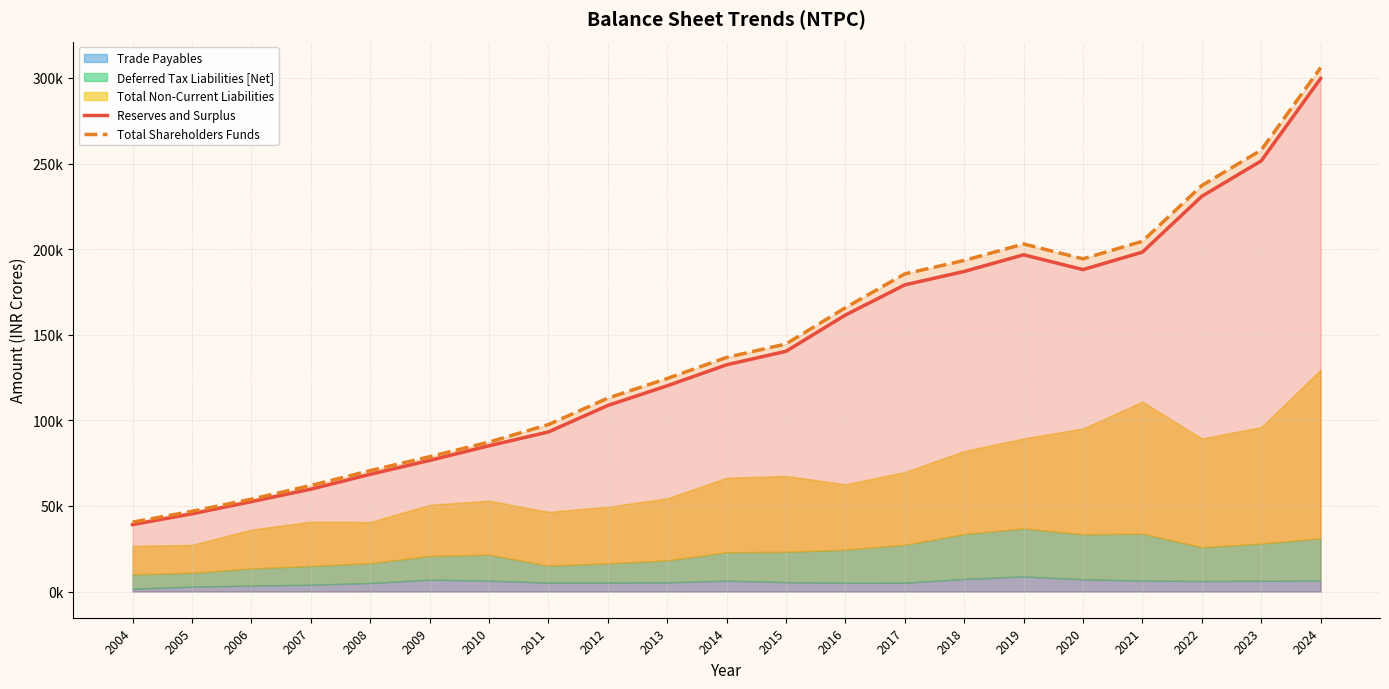

True or false: Total Shareholders Funds and Reserves and Surplus cross at least once.

False